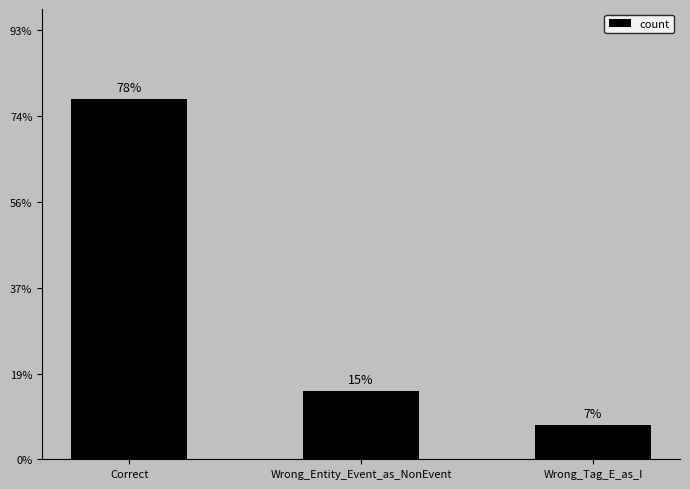

What is the label of the 1st bar from the left?

Correct